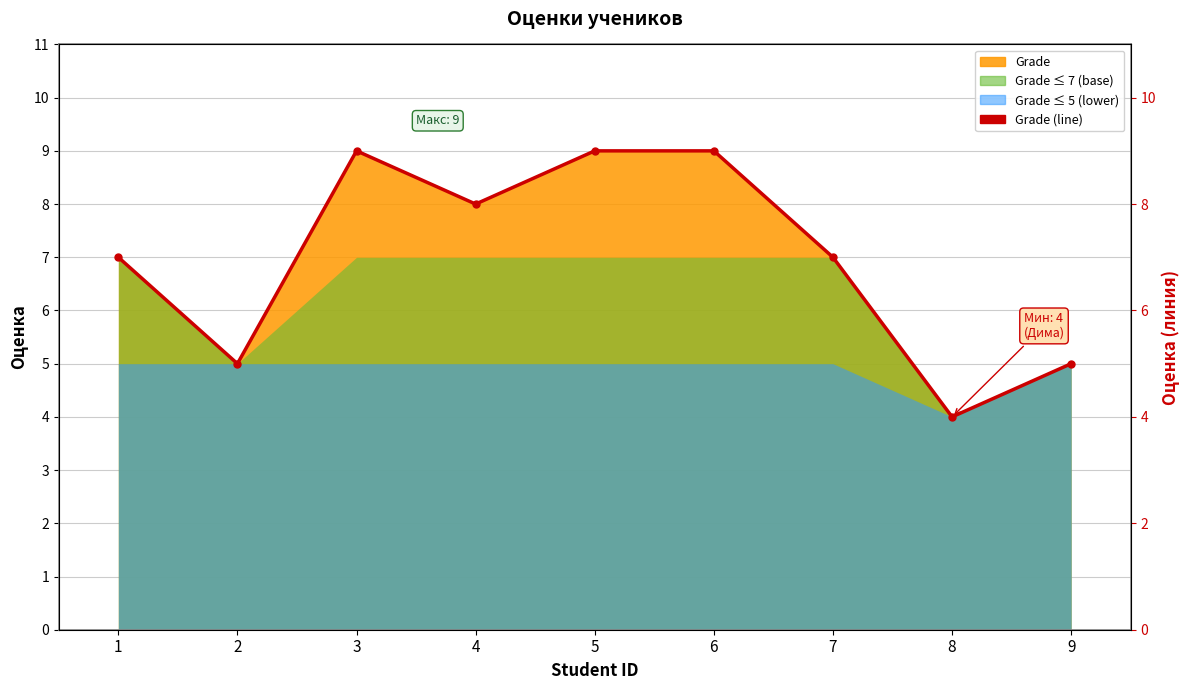

Where does the data first go above 7?

3